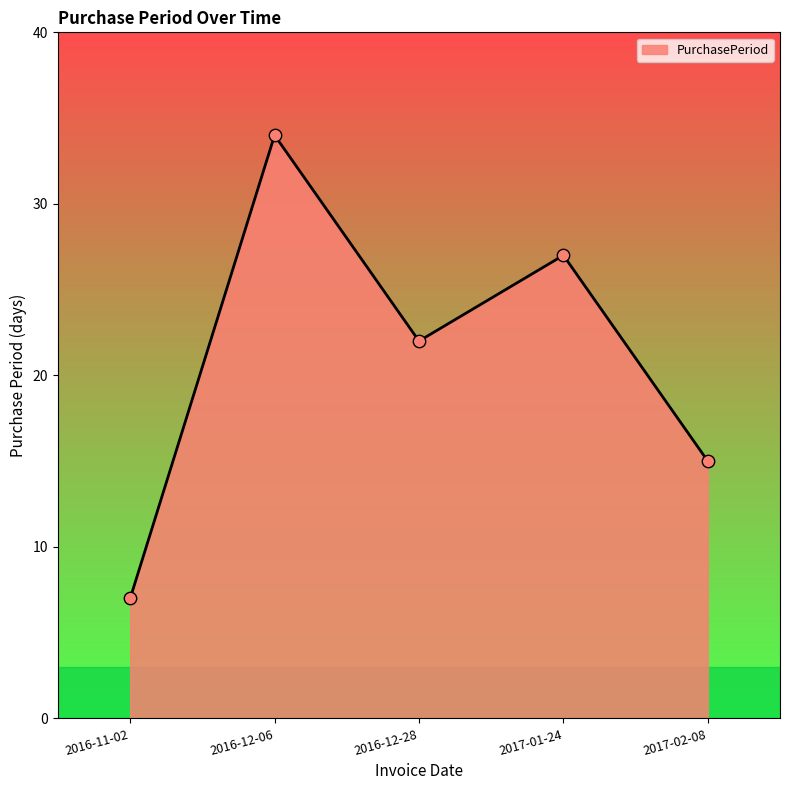

What is the ratio of the value at 2016-11-02 to the value at 2016-12-06?

0.2